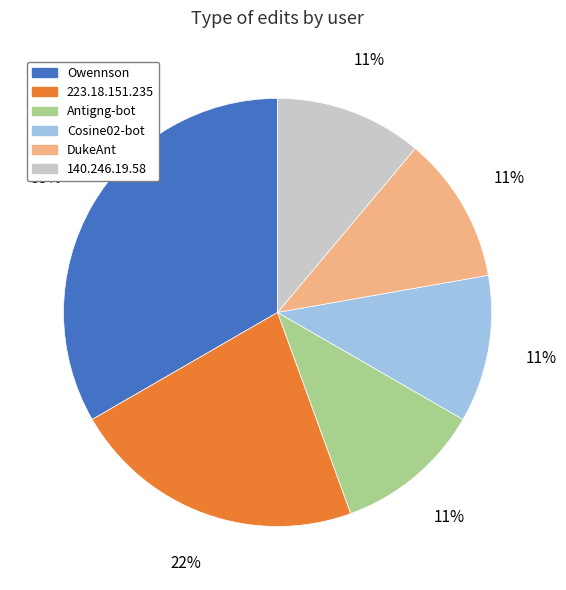

Do Cosine02-bot and 223.18.151.235 together represent more than half of the pie?

No